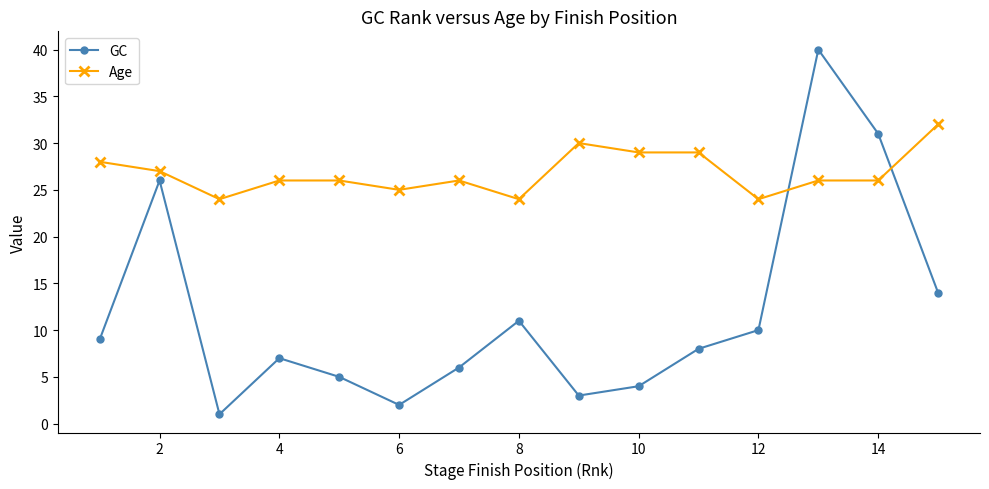

Rank the series by their maximum value, from highest to lowest.

GC, Age